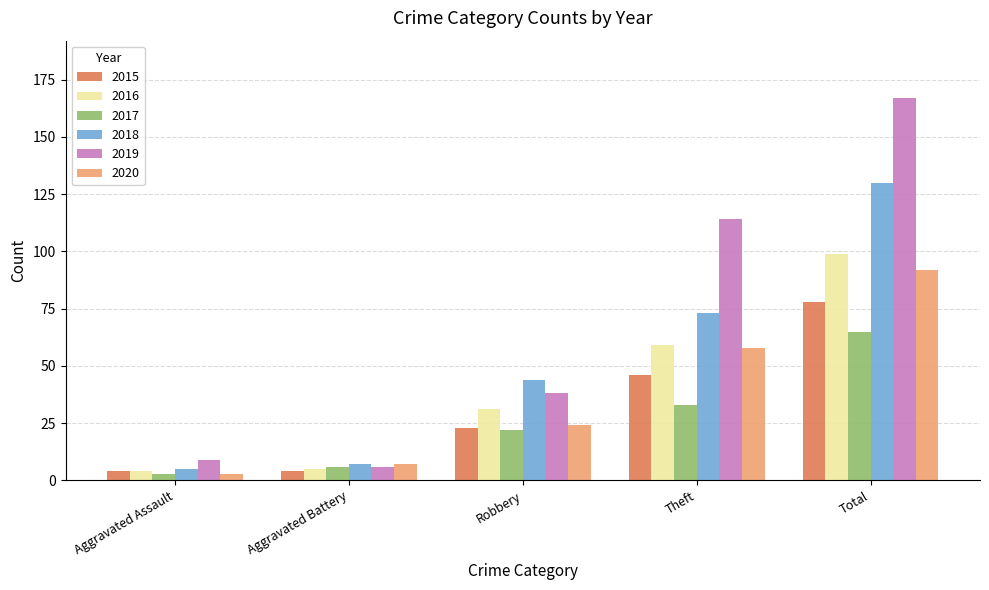

Reading left to right, transcribe all the data shown in this chart.

2015: 4	4	23	46	78
2016: 4	5	31	59	99
2017: 3	6	22	33	65
2018: 5	7	44	73	130
2019: 9	6	38	114	167
2020: 3	7	24	58	92